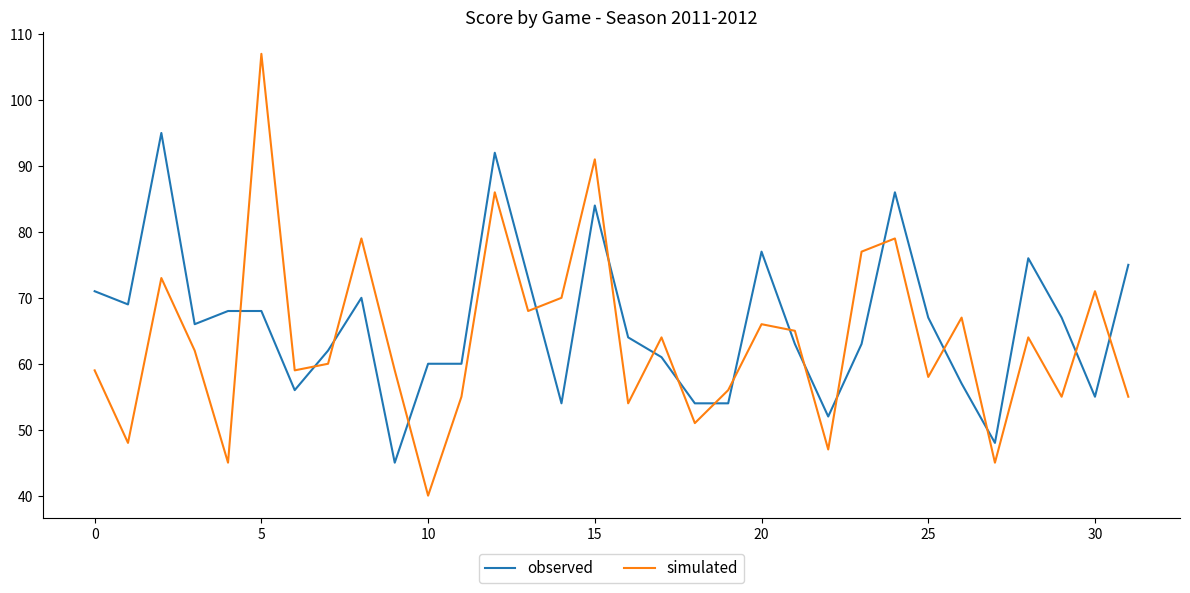

How many times do simulated and observed cross each other?

18